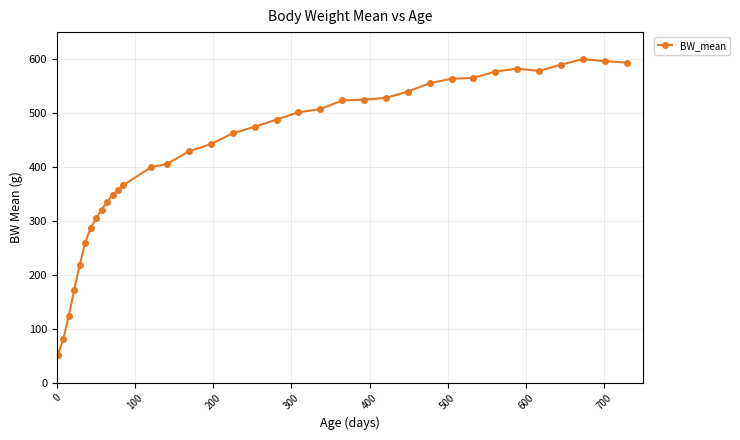

What is the greatest value displayed?

599.7